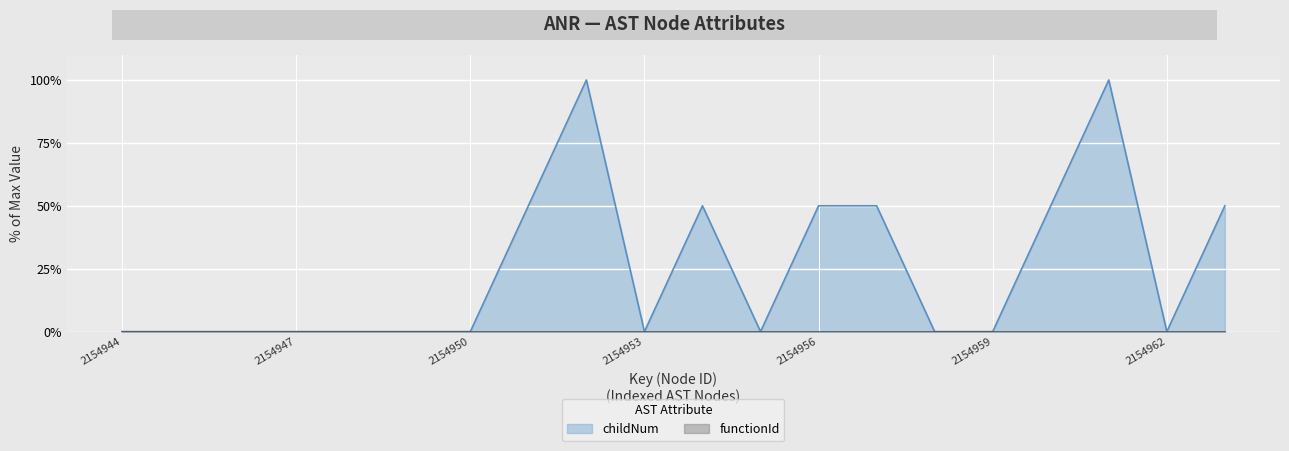

Count the number of data series in this chart.

2